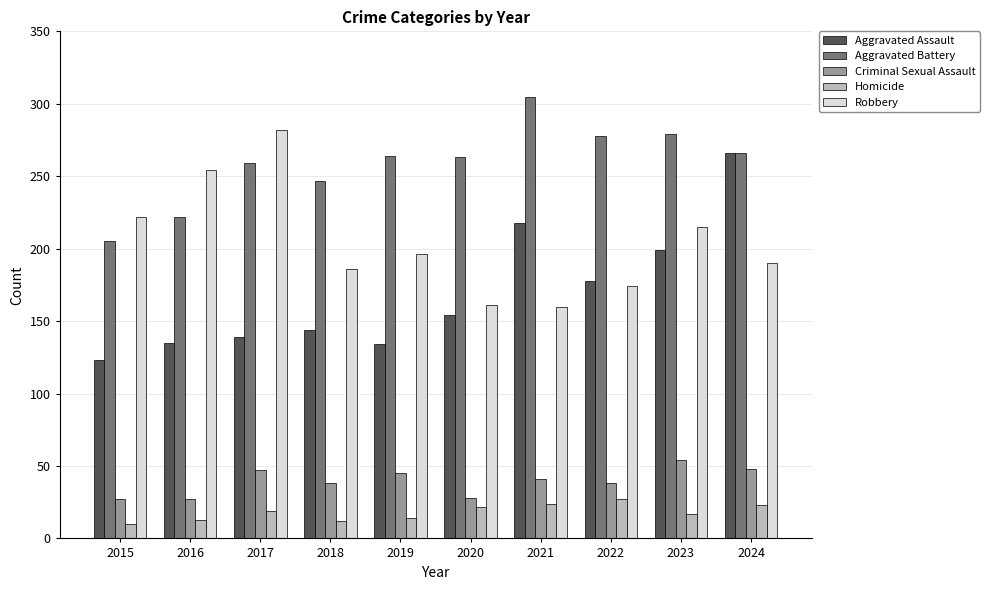

Between 2018 and 2019, which series saw the biggest shift?

Aggravated Battery